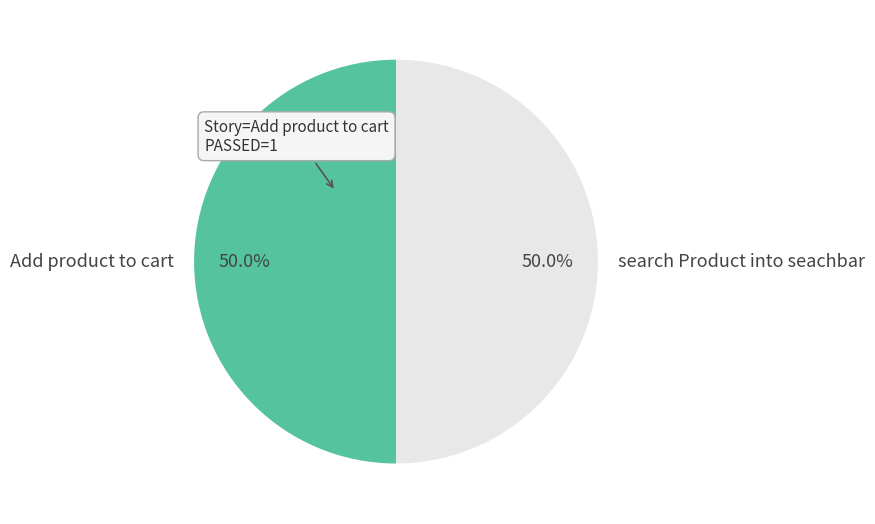

Combined, do search Product into seachbar and Add product to cart account for over 50%?

Yes